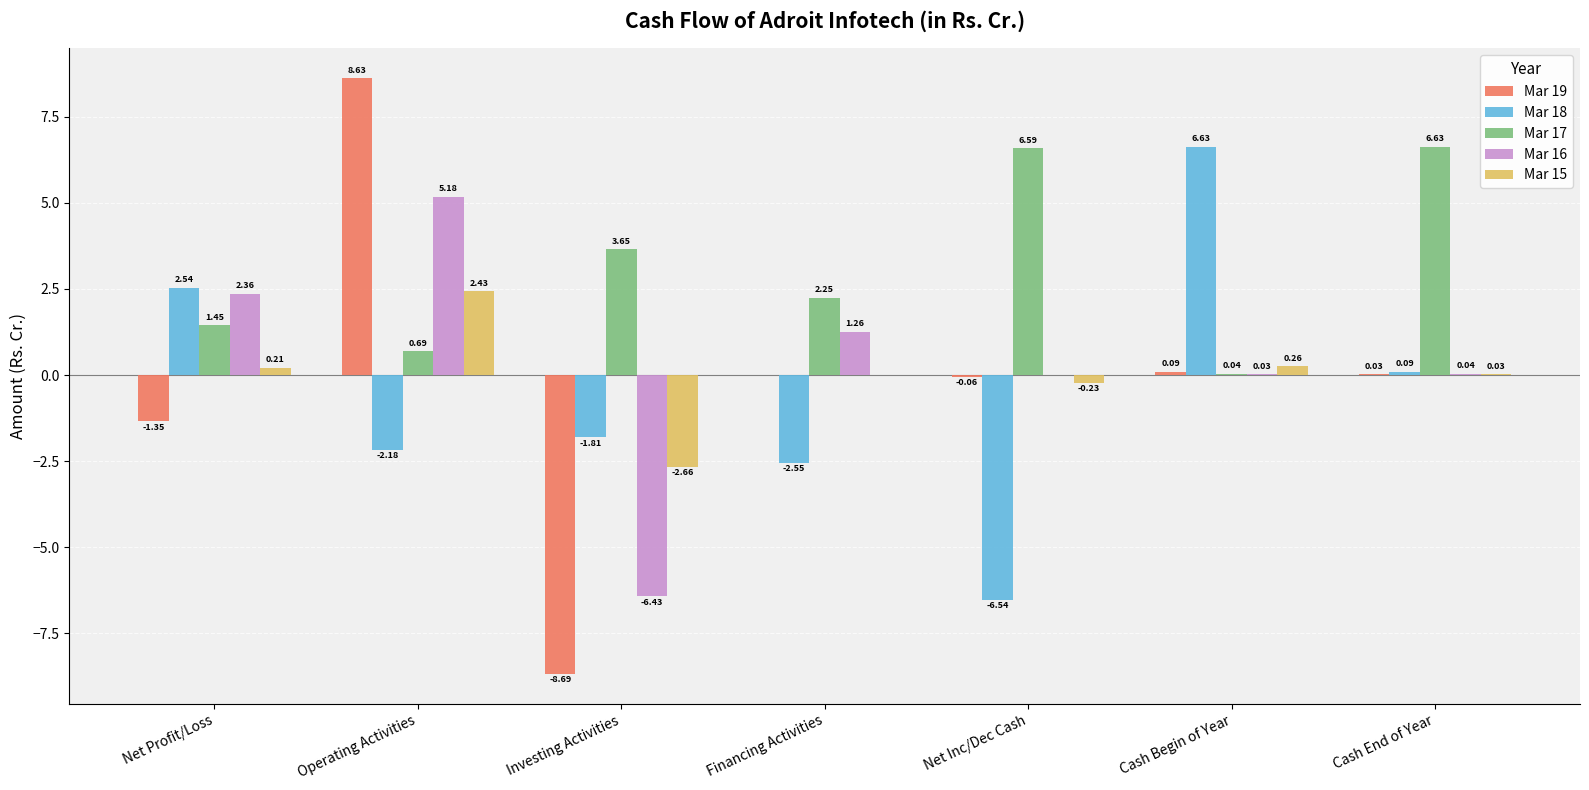

How many categories are shown in the chart?

7